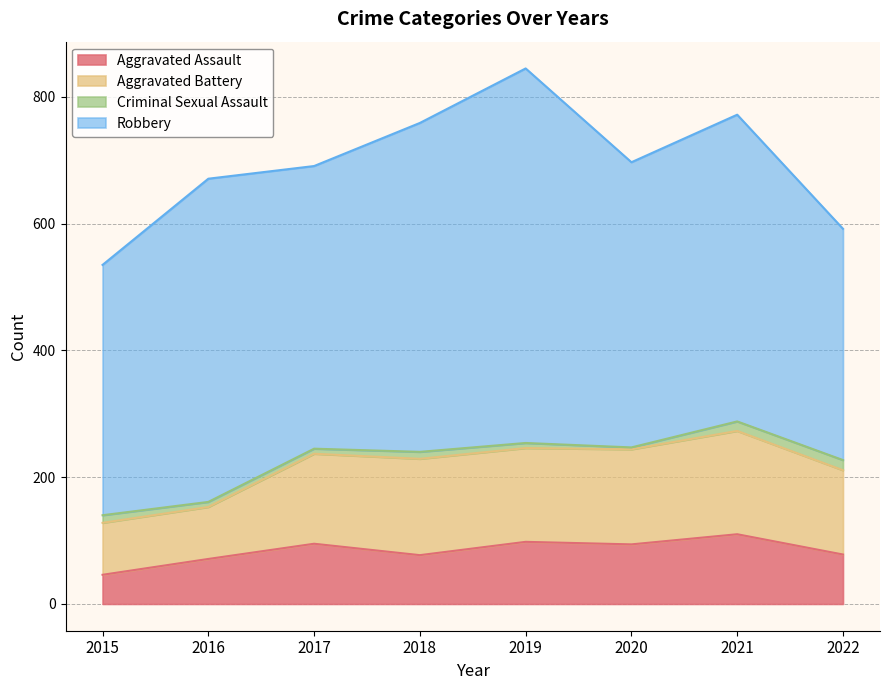

Is the value of Robbery at 2022 greater than the value of Aggravated Assault at 2018?

Yes